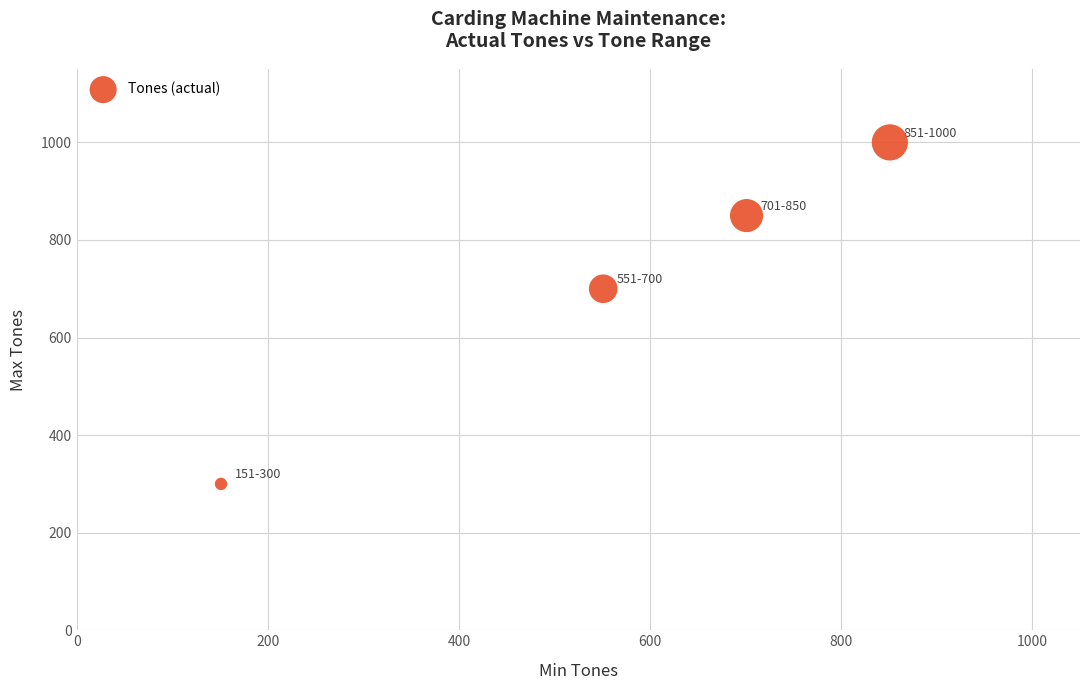

What Y value in the scatter plot is closest to 650?

700